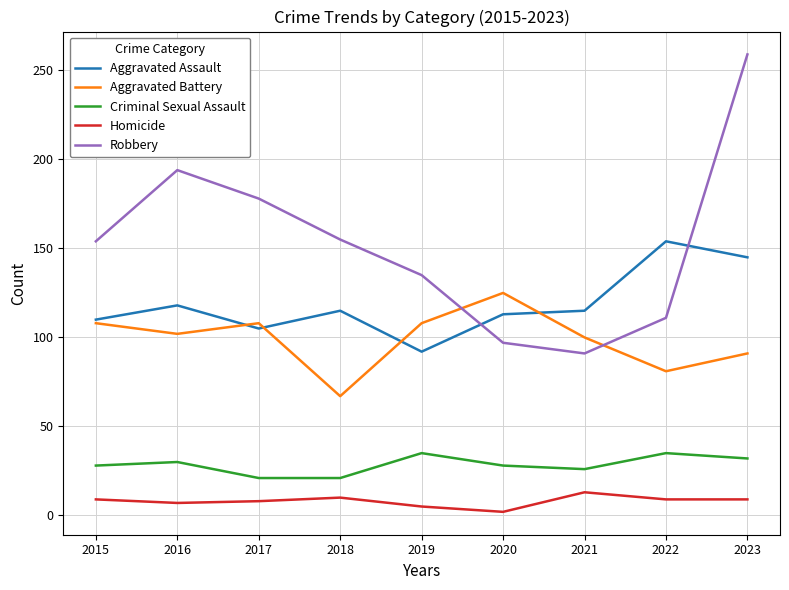

True or false: Aggravated Assault has more than 2 points higher than both neighbors.

True